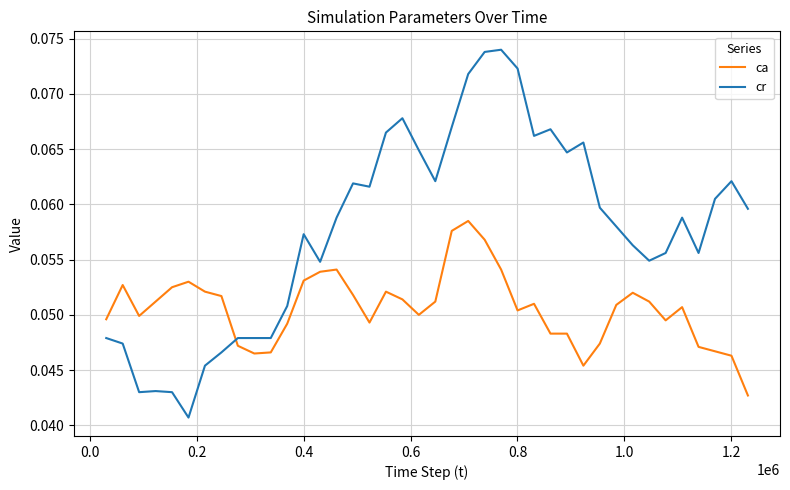

Rank the series by their maximum value, from lowest to highest.

ca, cr